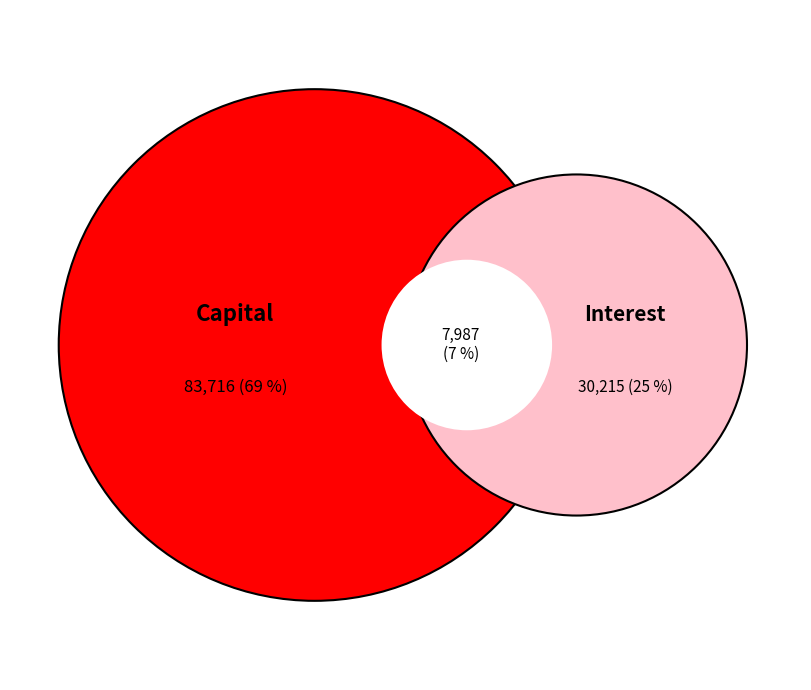

Does Month 7 account for over 50% of the chart?

No